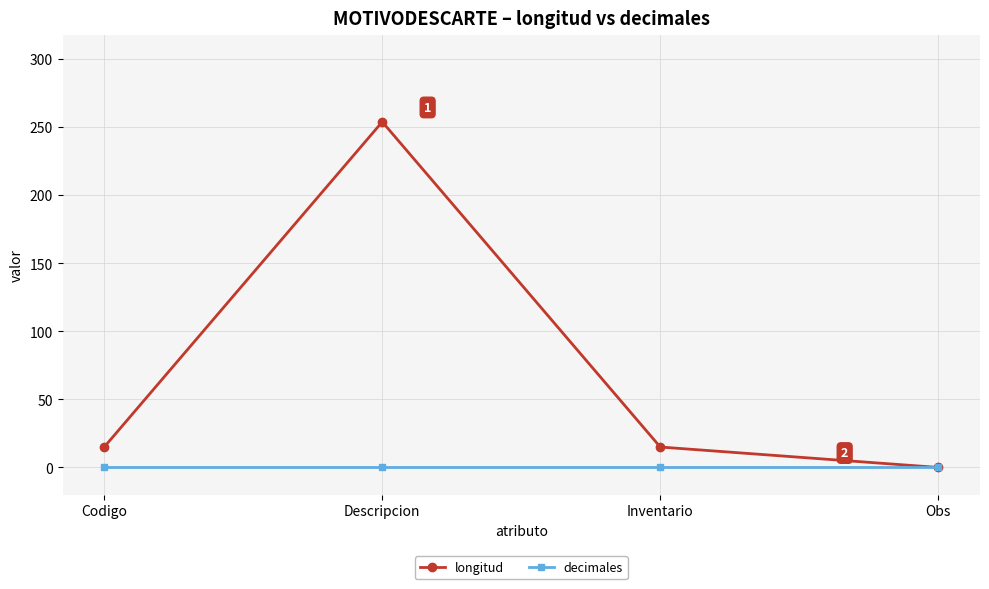

Reading left to right, what are all the values shown in this chart?

longitud: 15	254	15	0
decimales: 0	0	0	0